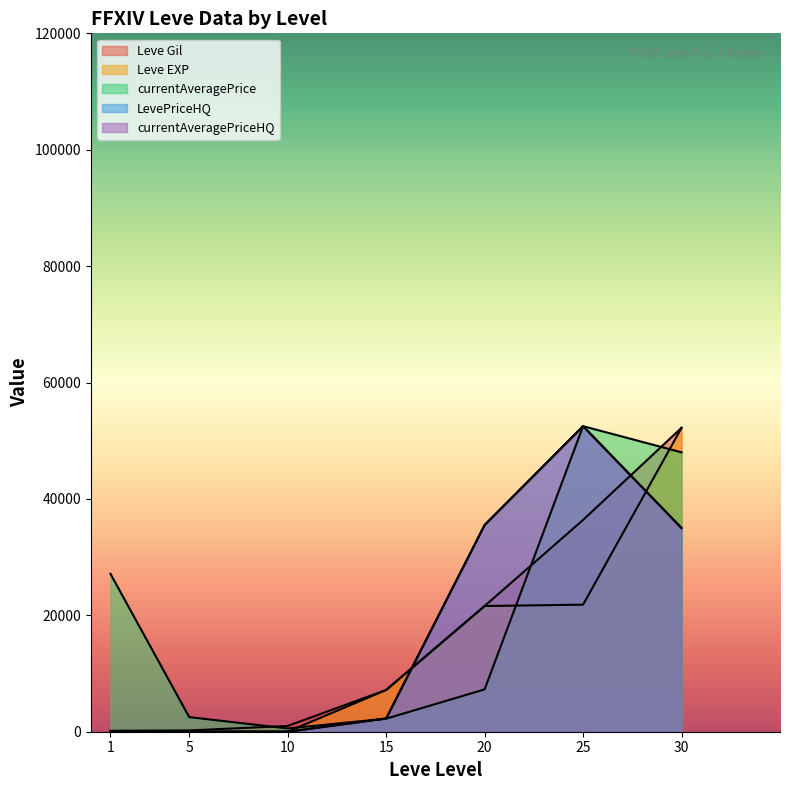

Which series has the largest total across all categories?

currentAveragePrice